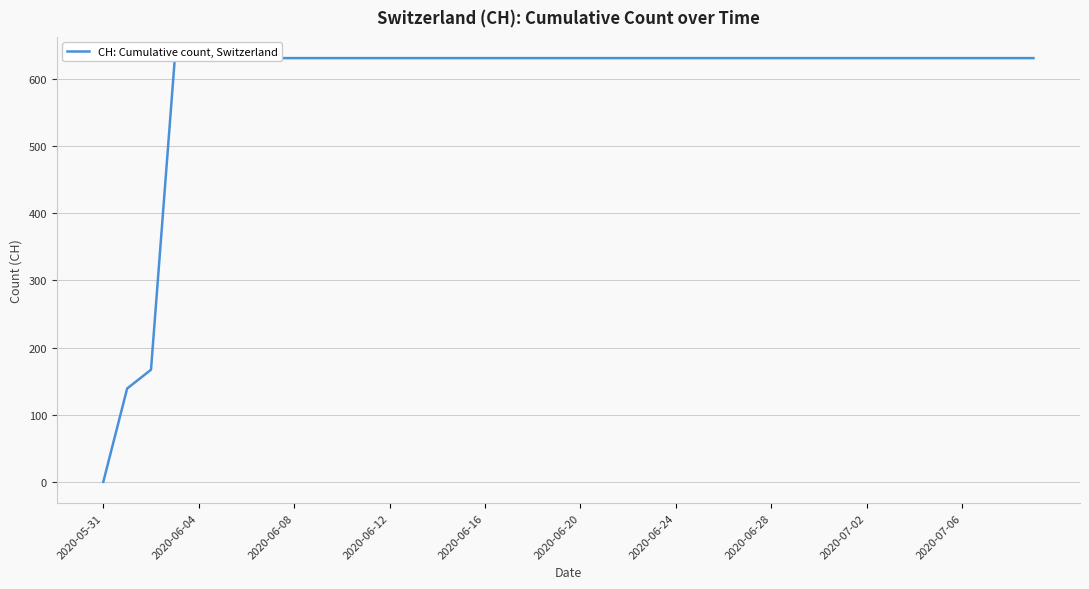

What is the label of the 20th point from the left?

19